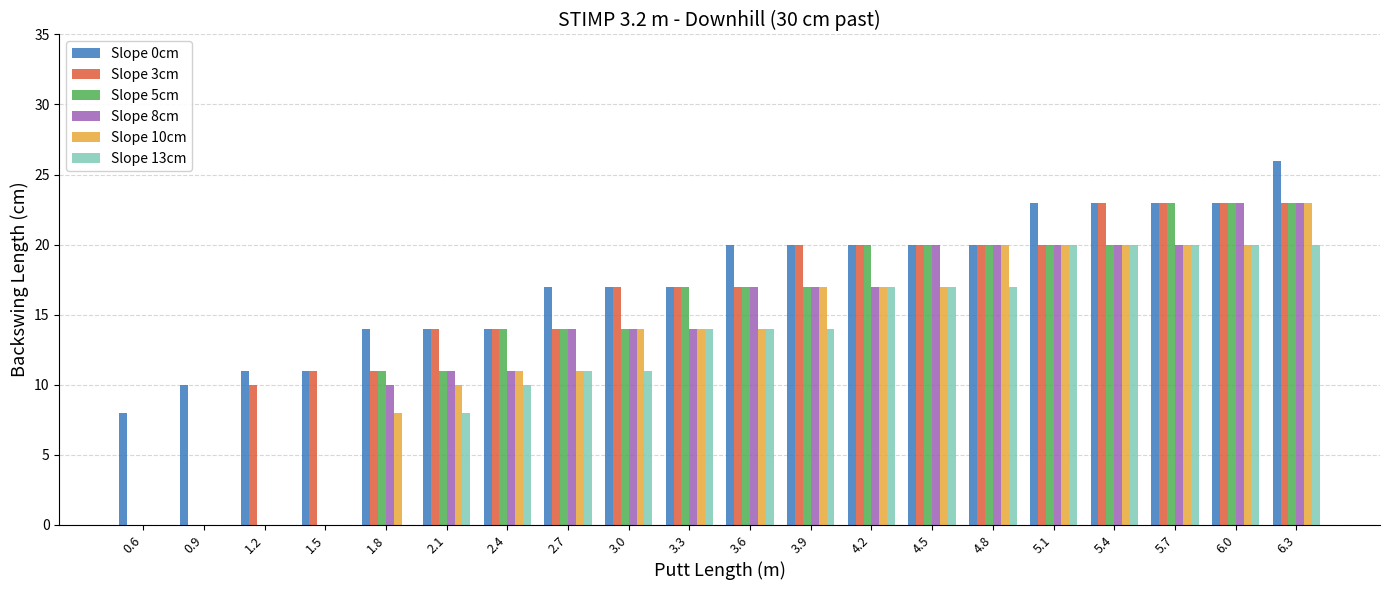

Are the bars grouped side by side (vs. stacked)?

Yes